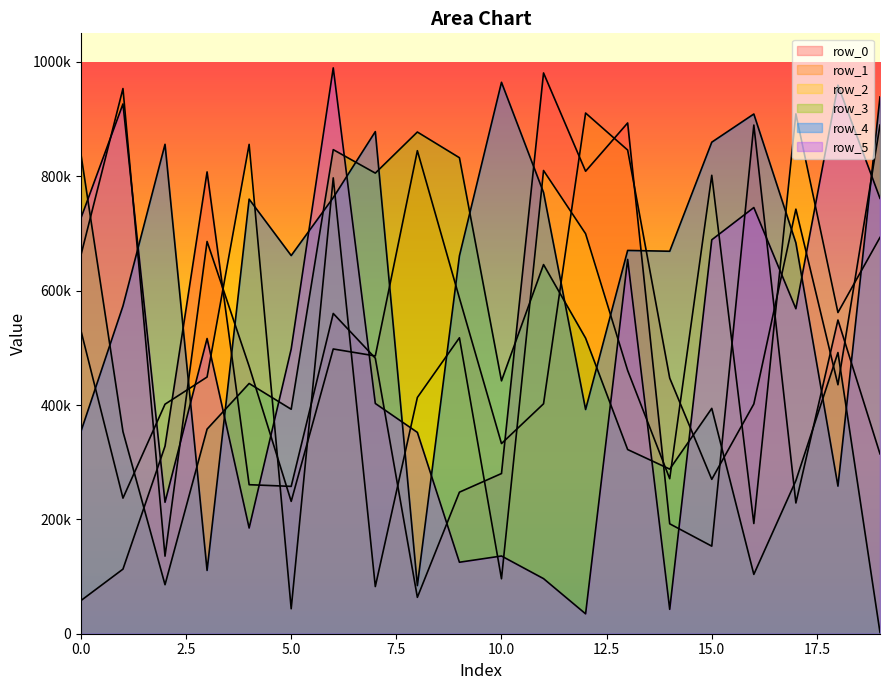

How many series are shown in this chart?

6